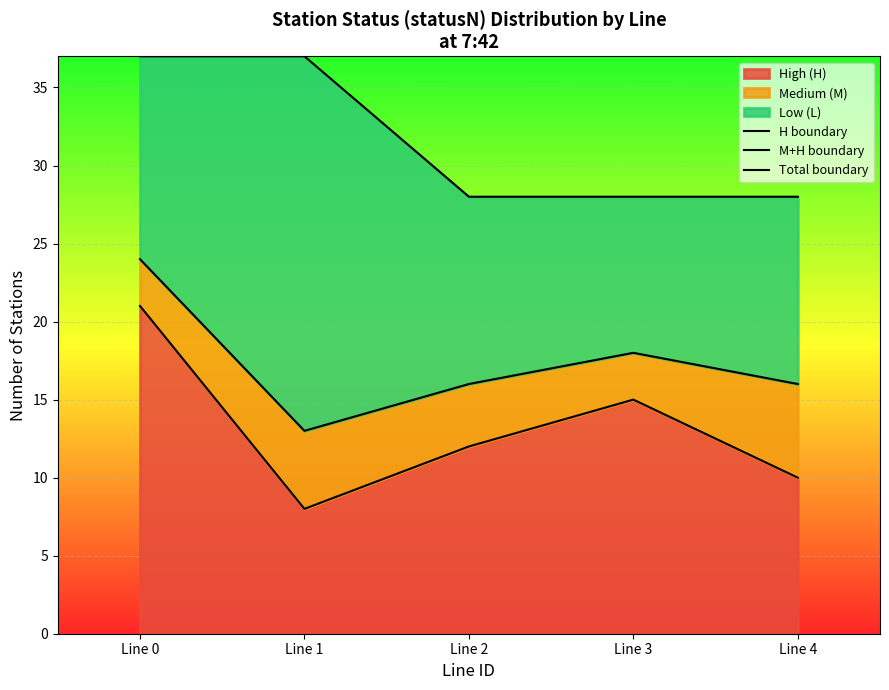

Which category has the highest value in the Total boundary series?

Line 0